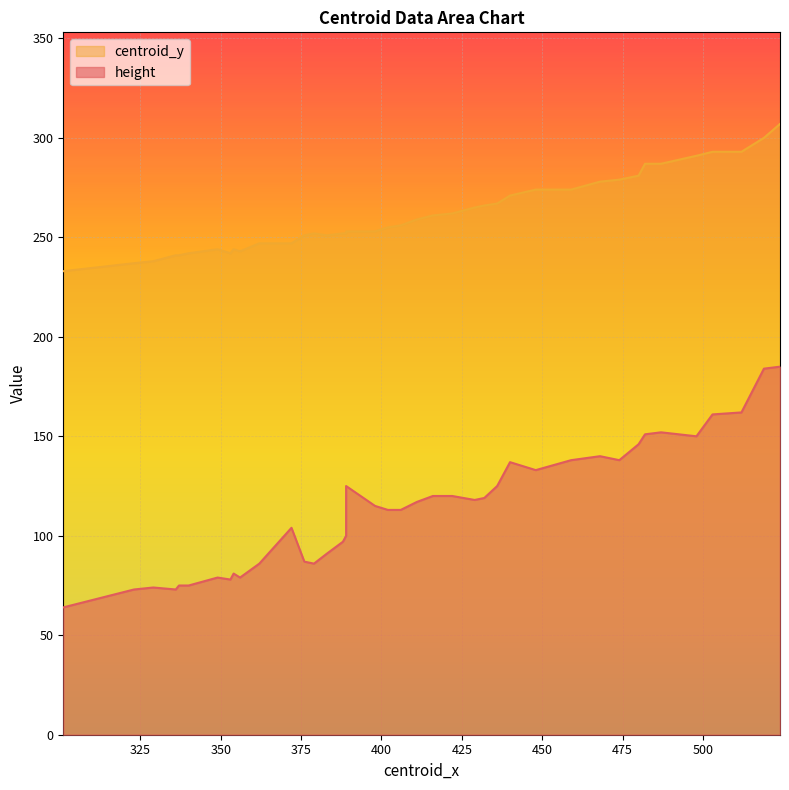

What is the difference between the highest and lowest values at 436?

142